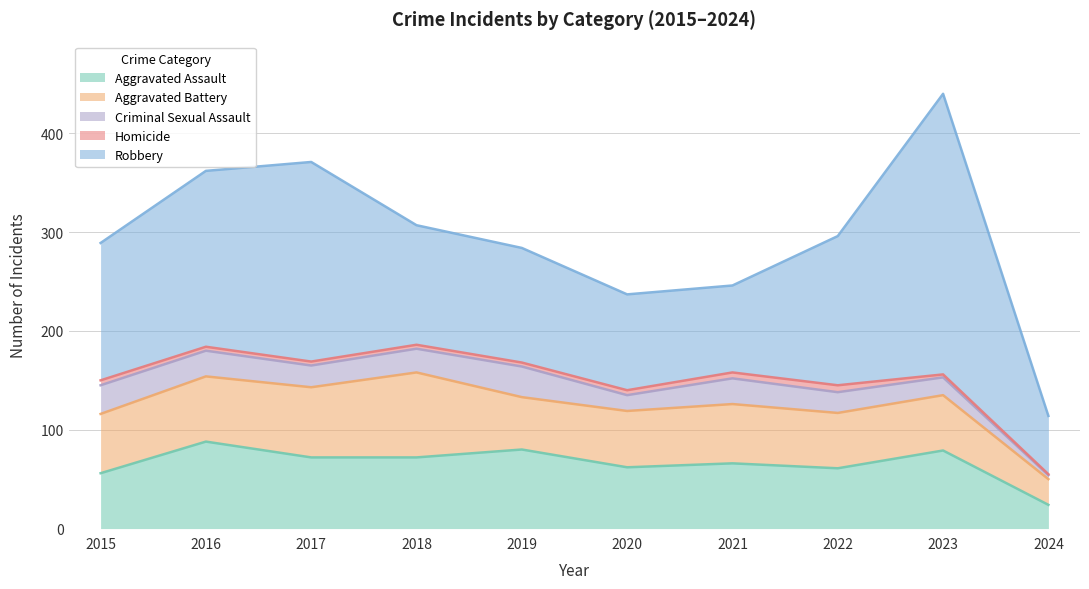

At how many categories does at least one series exceed 244?

1